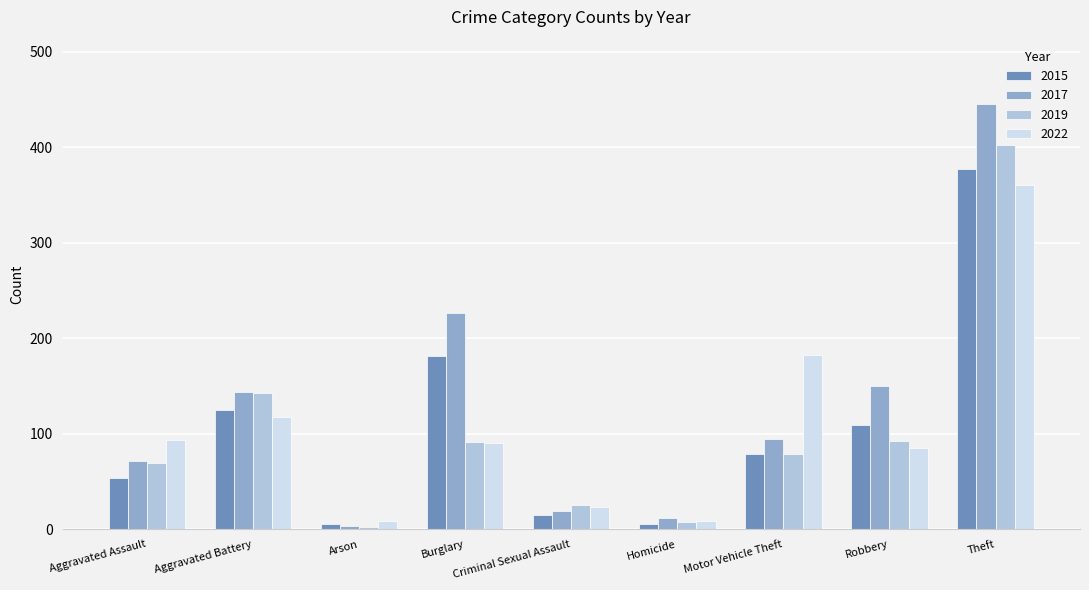

What is the sum of all 2015 values?

953